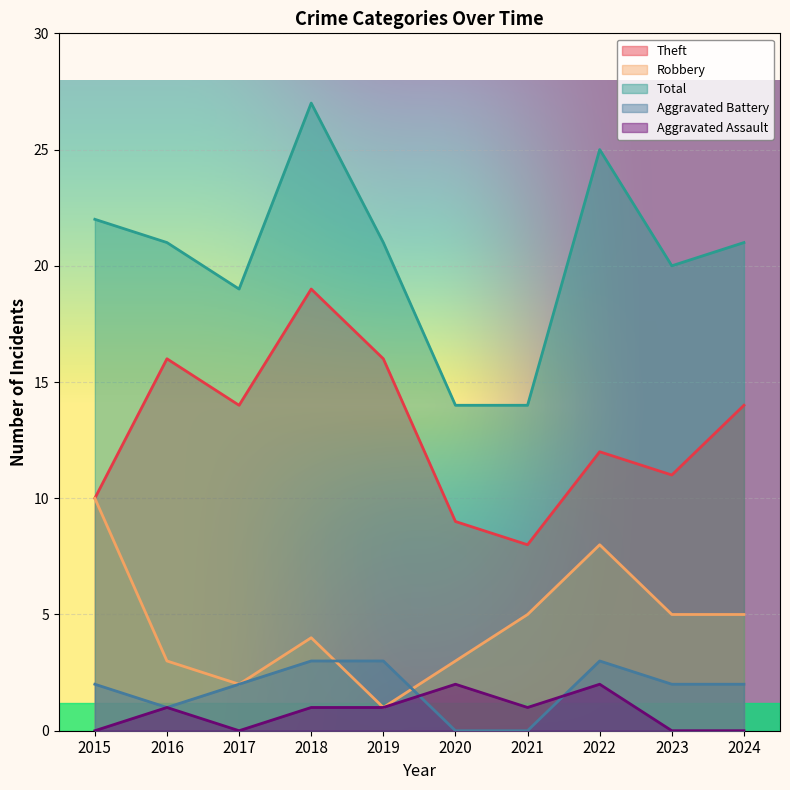

What are all the series names shown in the legend?

Theft, Robbery, Total, Aggravated Battery, Aggravated Assault